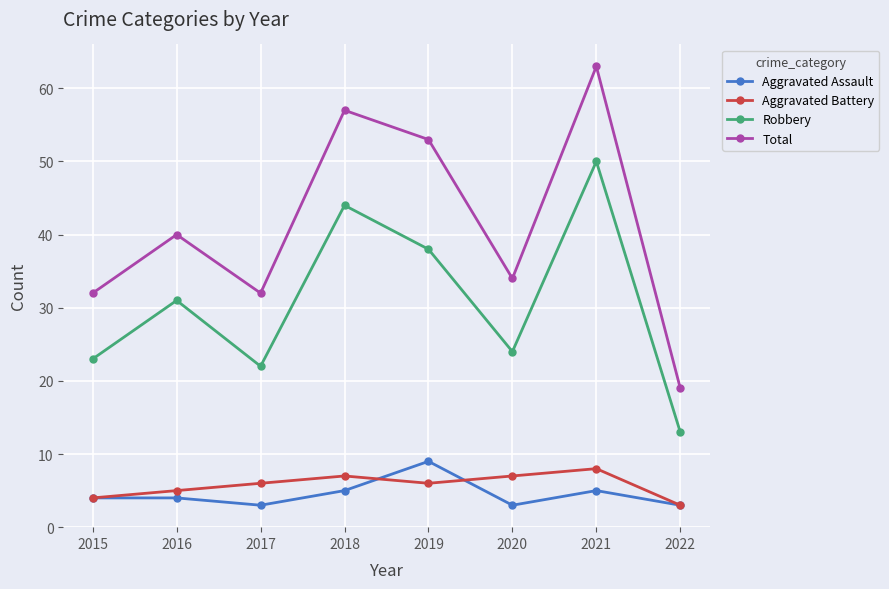

What is the sum of the Robbery values at 2017 and 2018?

66